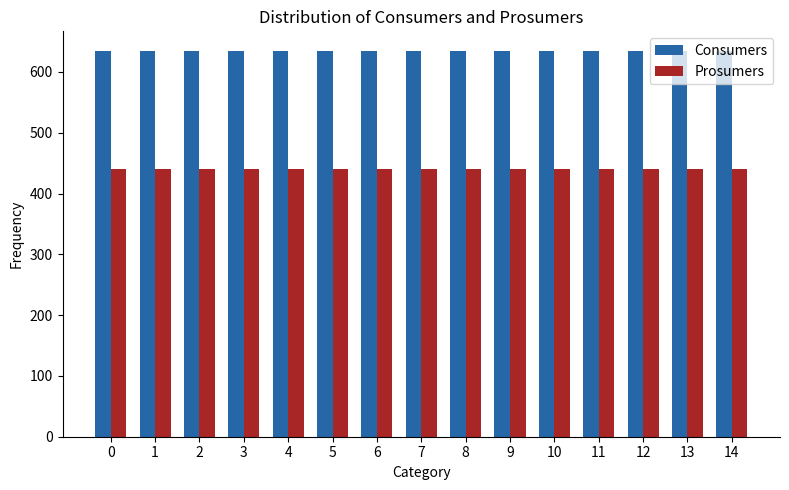

What are all the series names shown in the legend?

Consumers, Prosumers